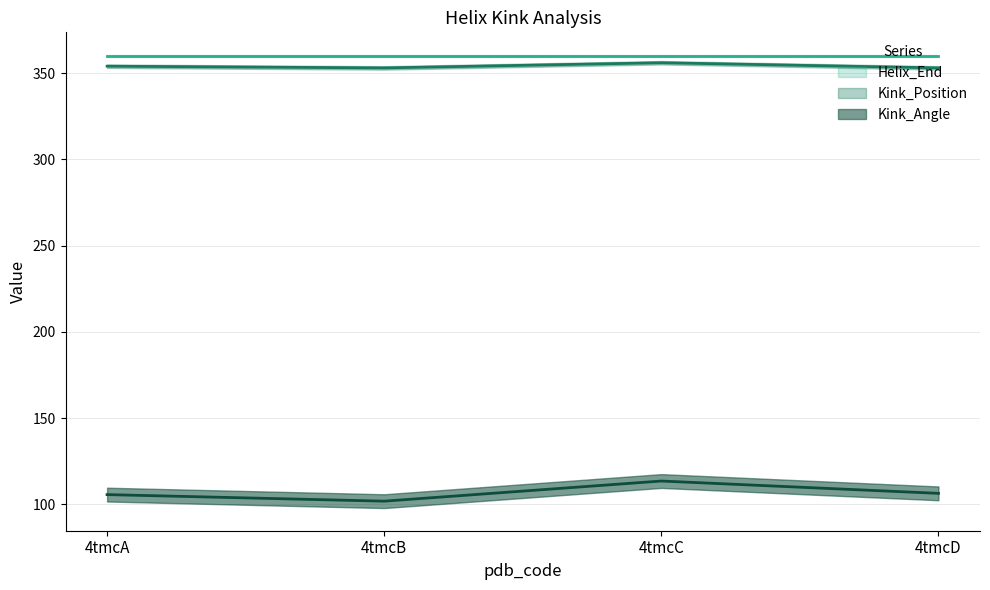

Is the value of Kink_Angle at 4tmcA greater than the value of Kink_Position at 4tmcD?

No